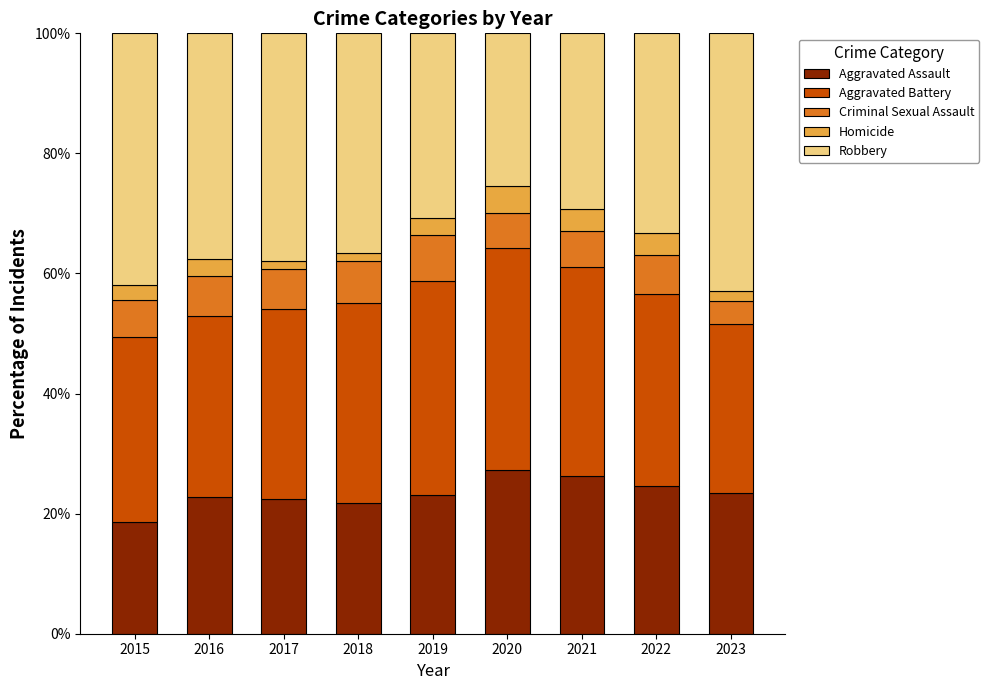

What is the highest value of the Aggravated Assault series?

27.3